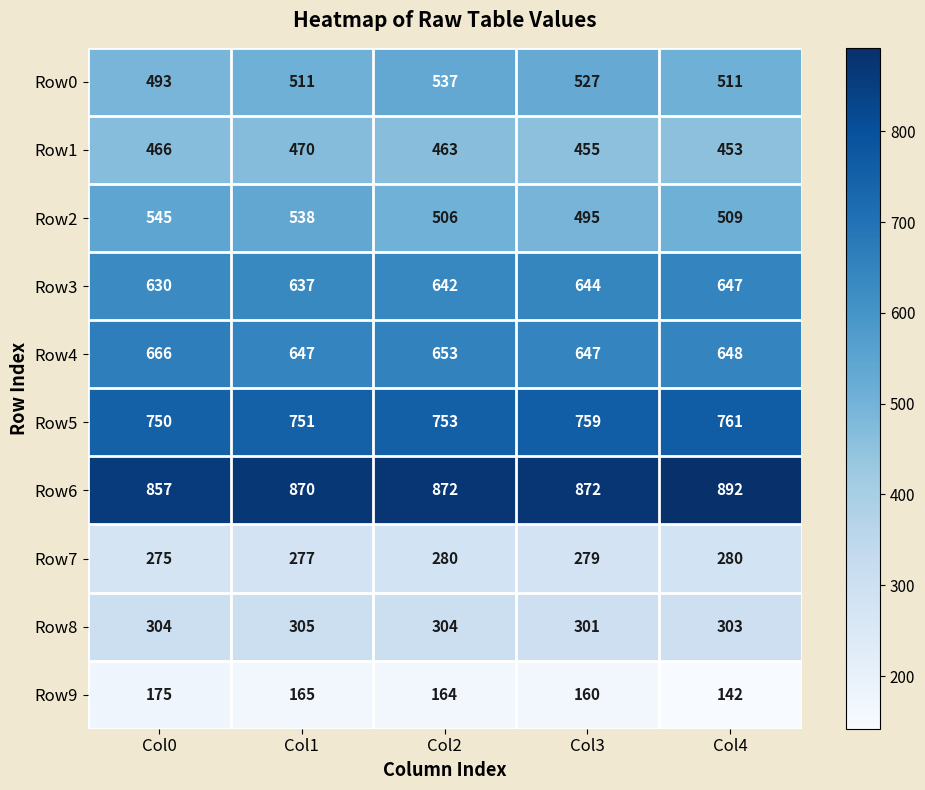

The value of Row3 at Col3 is 424. True or false?

False